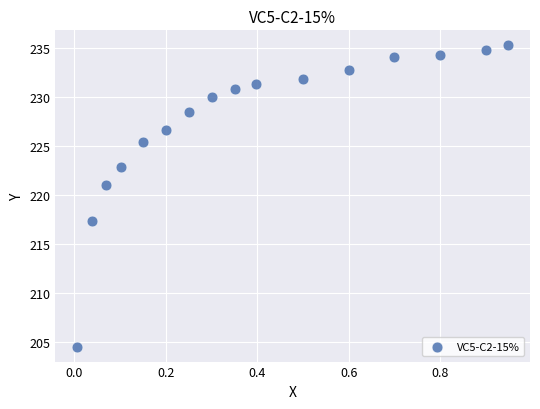

What is the range of X values (max minus min)?

0.9